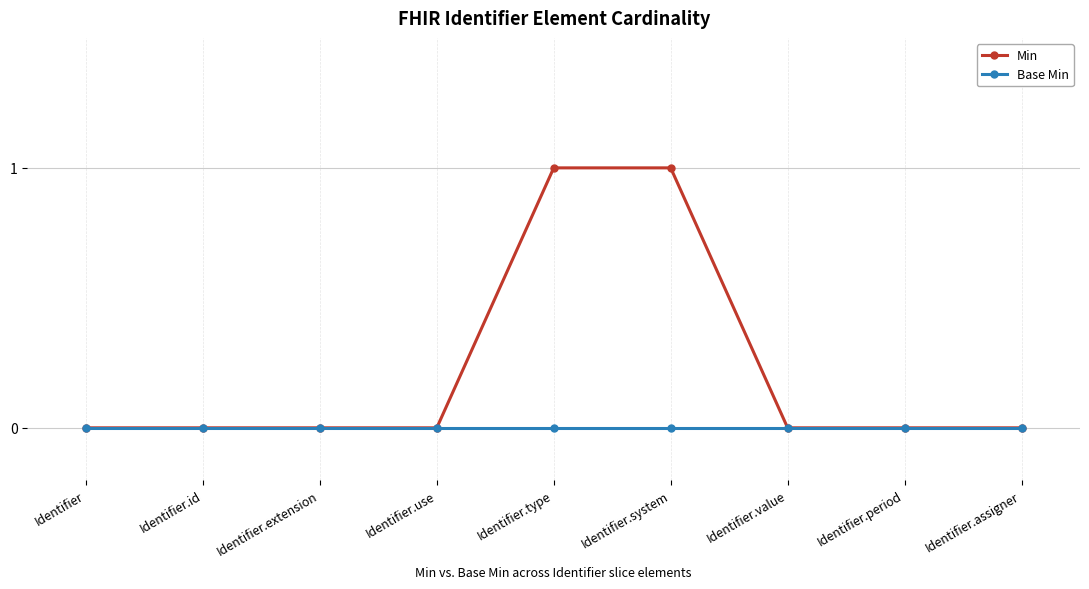

Reading right to left, extract all data points from this chart.

Min: Identifier.assigner=0	Identifier.period=0	Identifier.value=0	Identifier.system=1	Identifier.type=1	Identifier.use=0	Identifier.extension=0	Identifier.id=0	Identifier=0
Base Min: Identifier.assigner=0	Identifier.period=0	Identifier.value=0	Identifier.system=0	Identifier.type=0	Identifier.use=0	Identifier.extension=0	Identifier.id=0	Identifier=0